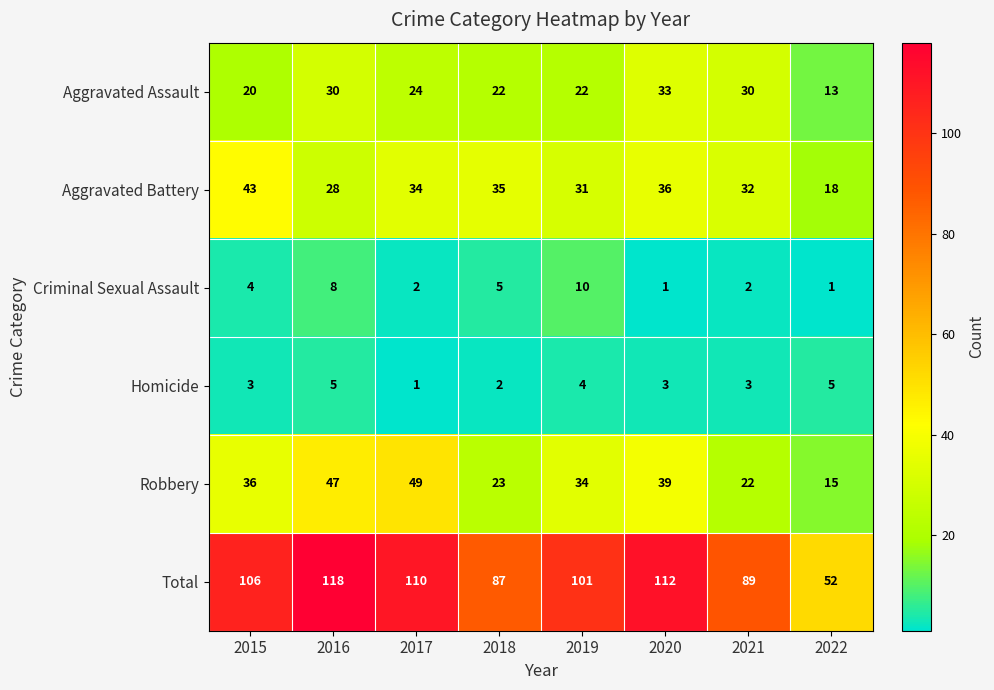

What is the average value of the Total series?

97